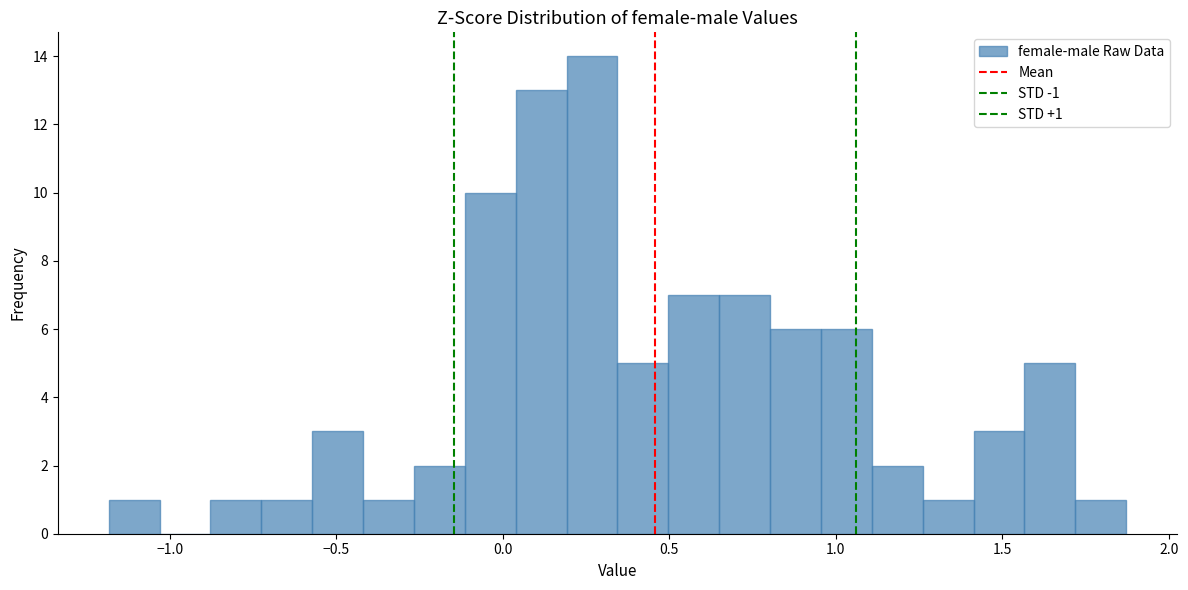

Read against the x-axis, roughly where is the centre of the tallest bar?

0.25